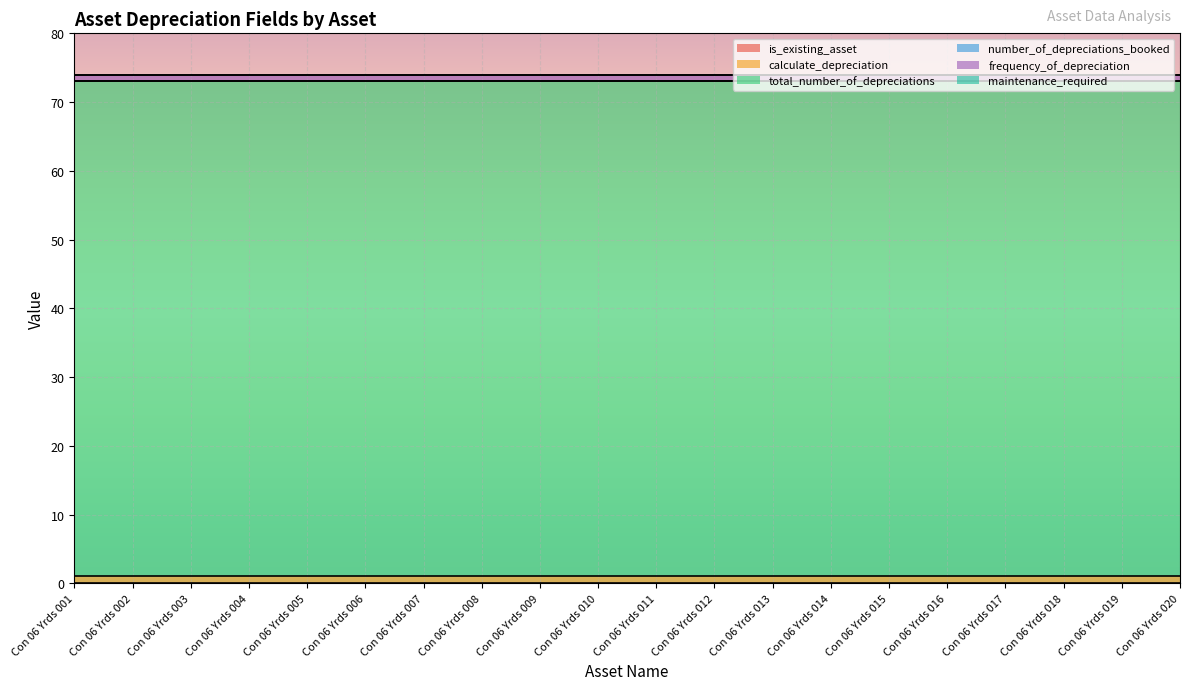

How many data points does each series have?

20